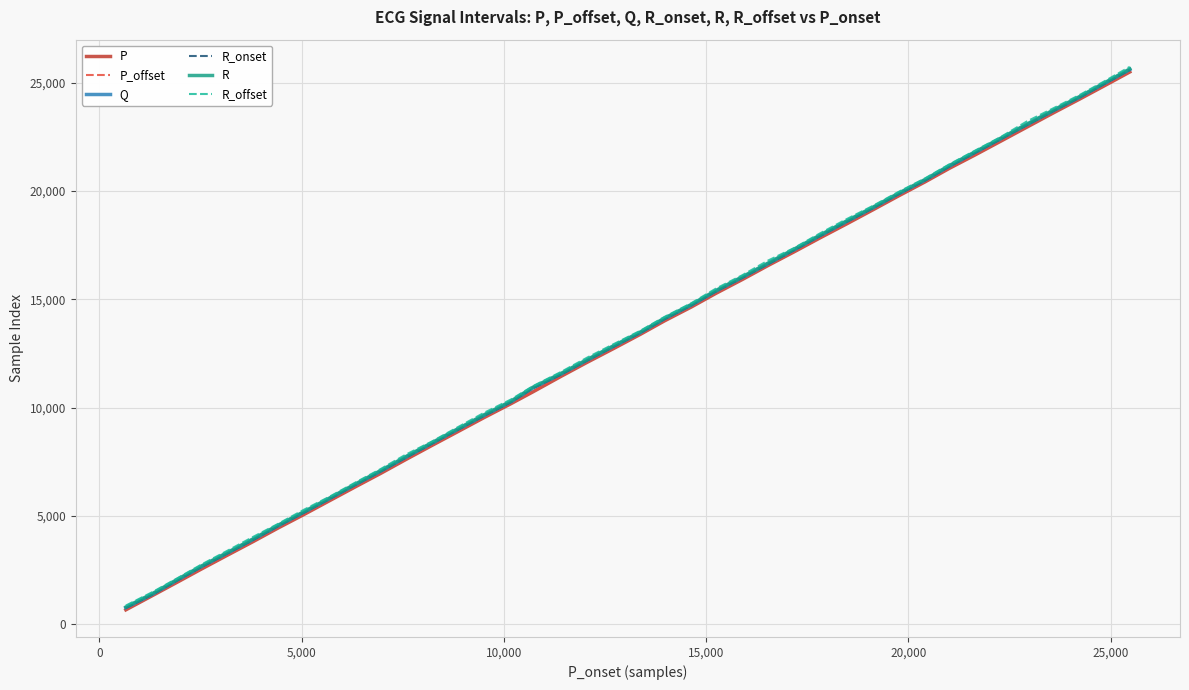

What are all the series names shown in the legend?

P, P_offset, Q, R_onset, R, R_offset